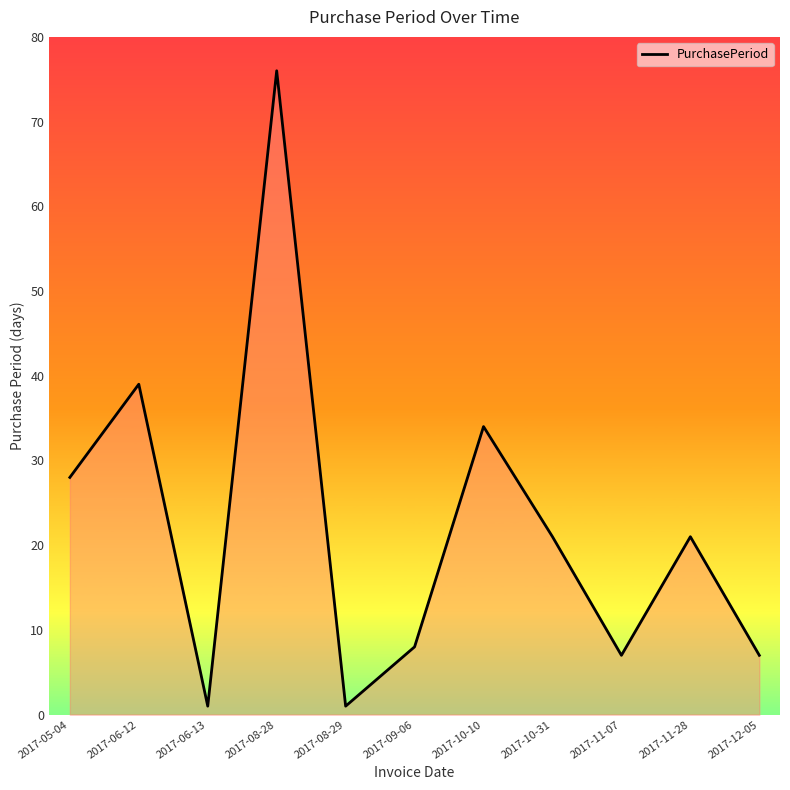

Which label corresponds to the largest value in the chart?

2017-08-28